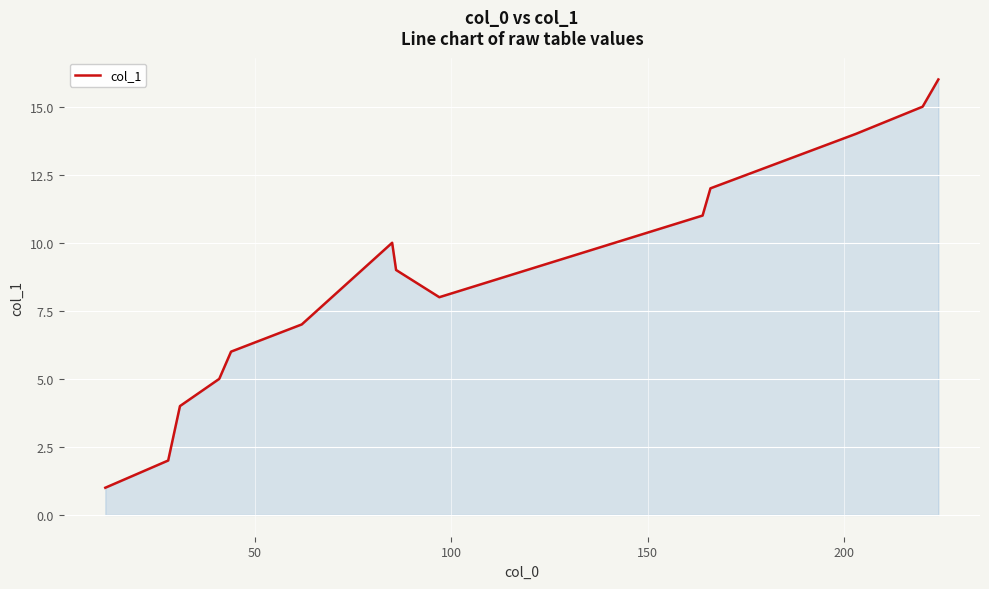

What is the maximum value shown in the chart?

16